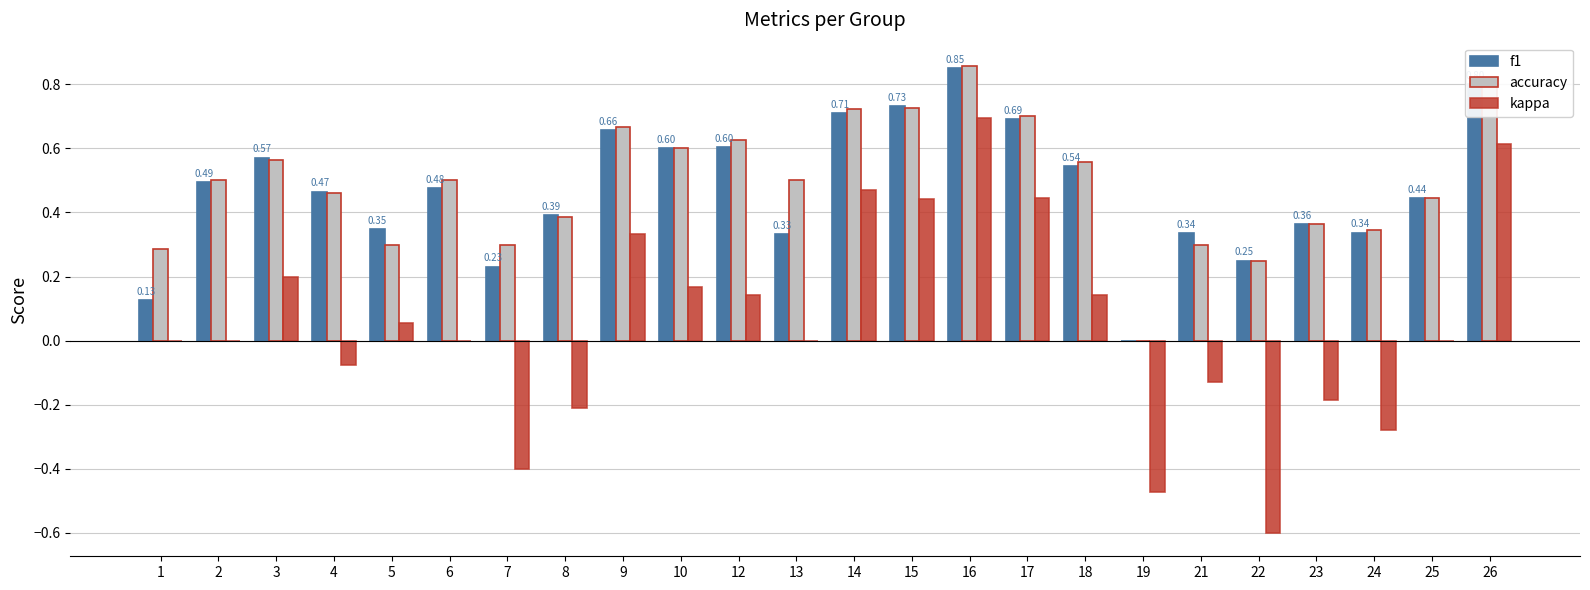

Which series changed the most between 6 and 12?

kappa